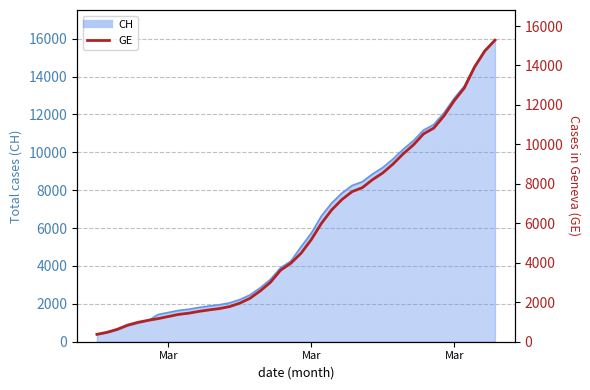

True or false: the data shows 300 at 8.

False